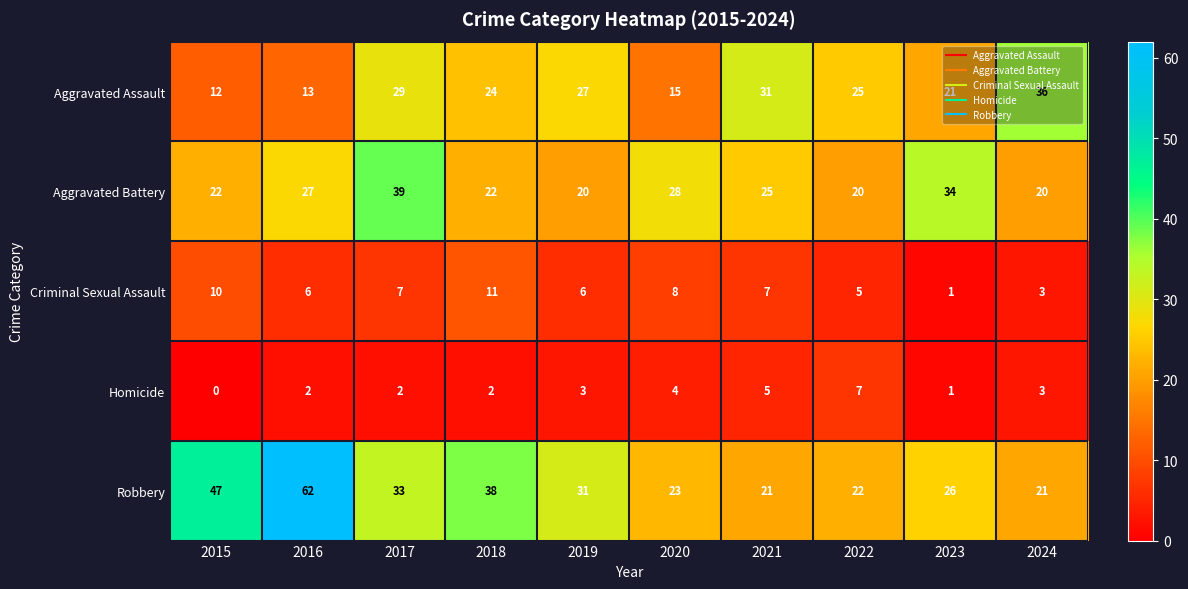

What is the spread (max minus min) of values at 2022?

20